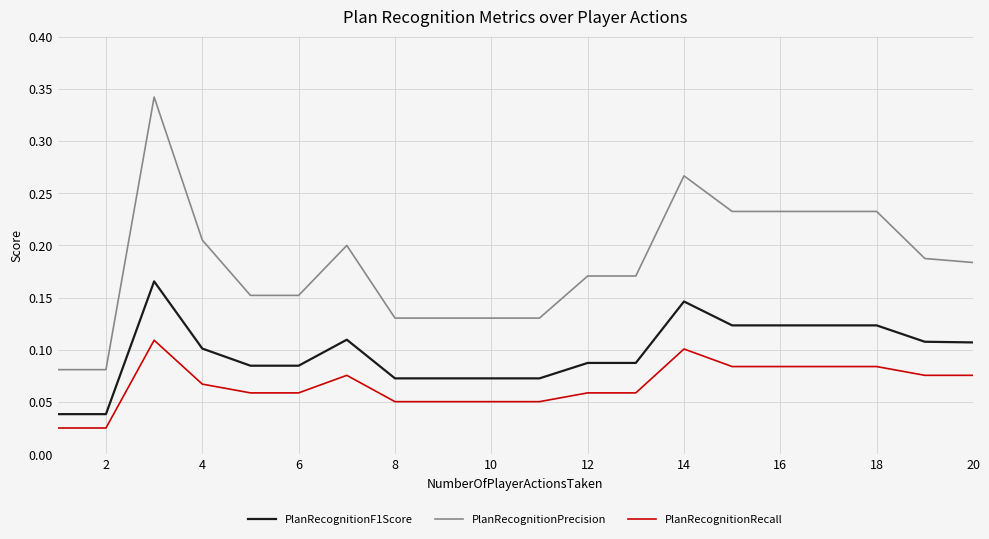

Which series has the largest range (max minus min)?

PlanRecognitionPrecision